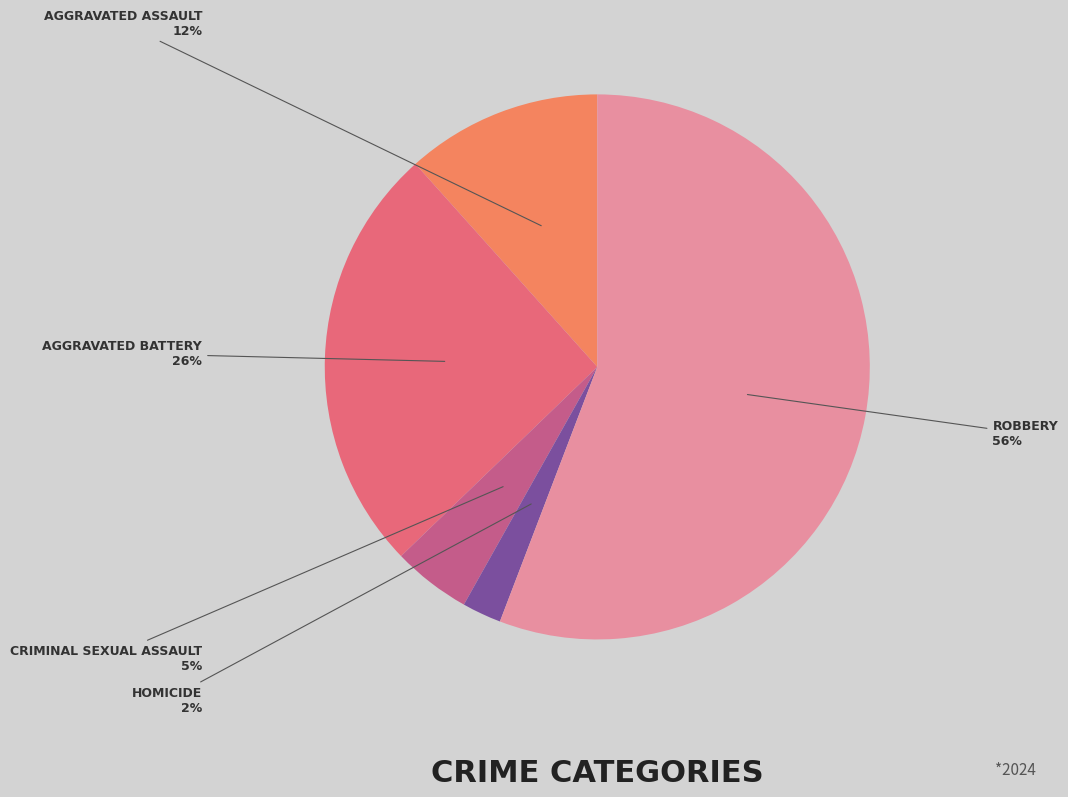

To the nearest percent, what is the difference between the largest and smallest slice percentages?

53%